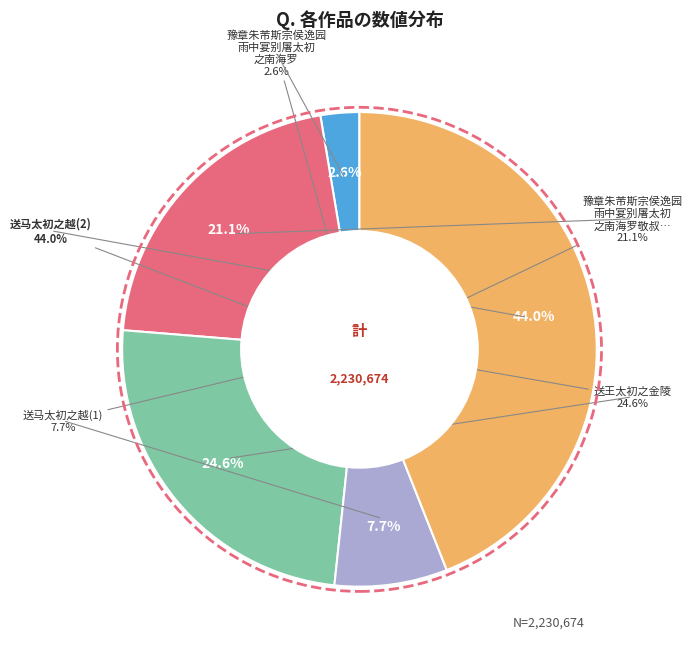

Is 470149 the majority of the pie?

No